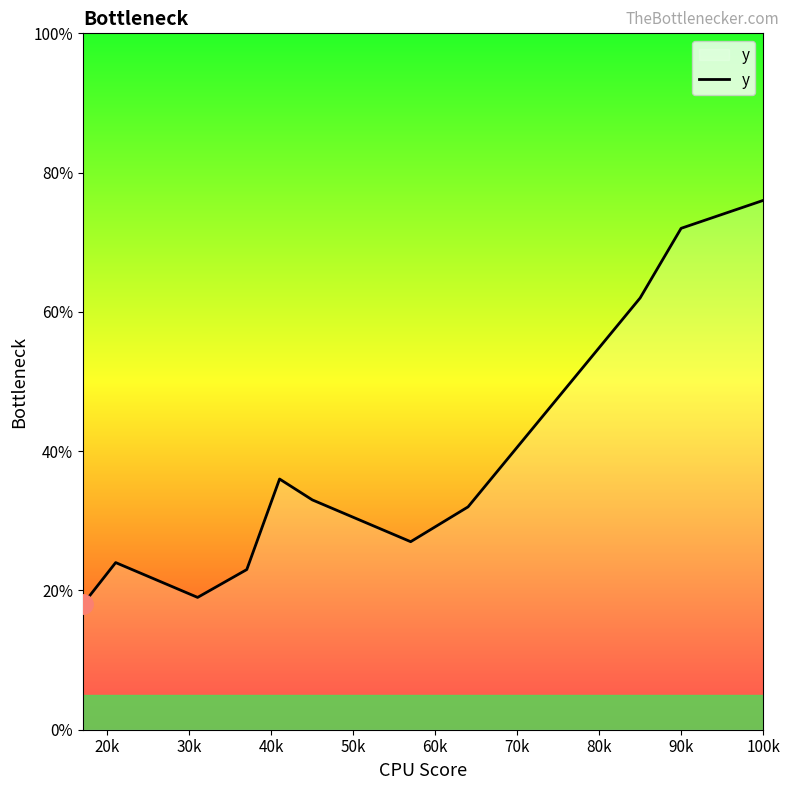

What is the difference between the maximum and minimum values?

58